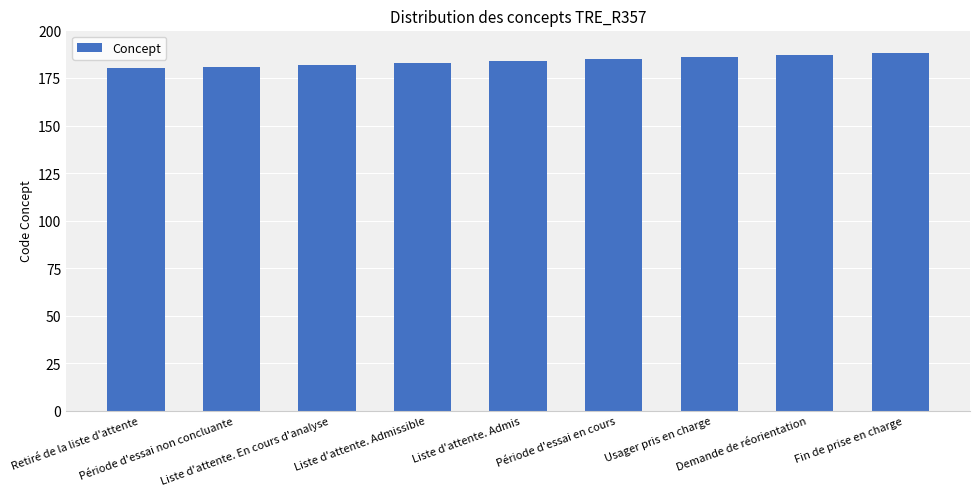

What is the minimum value shown in the chart?

180